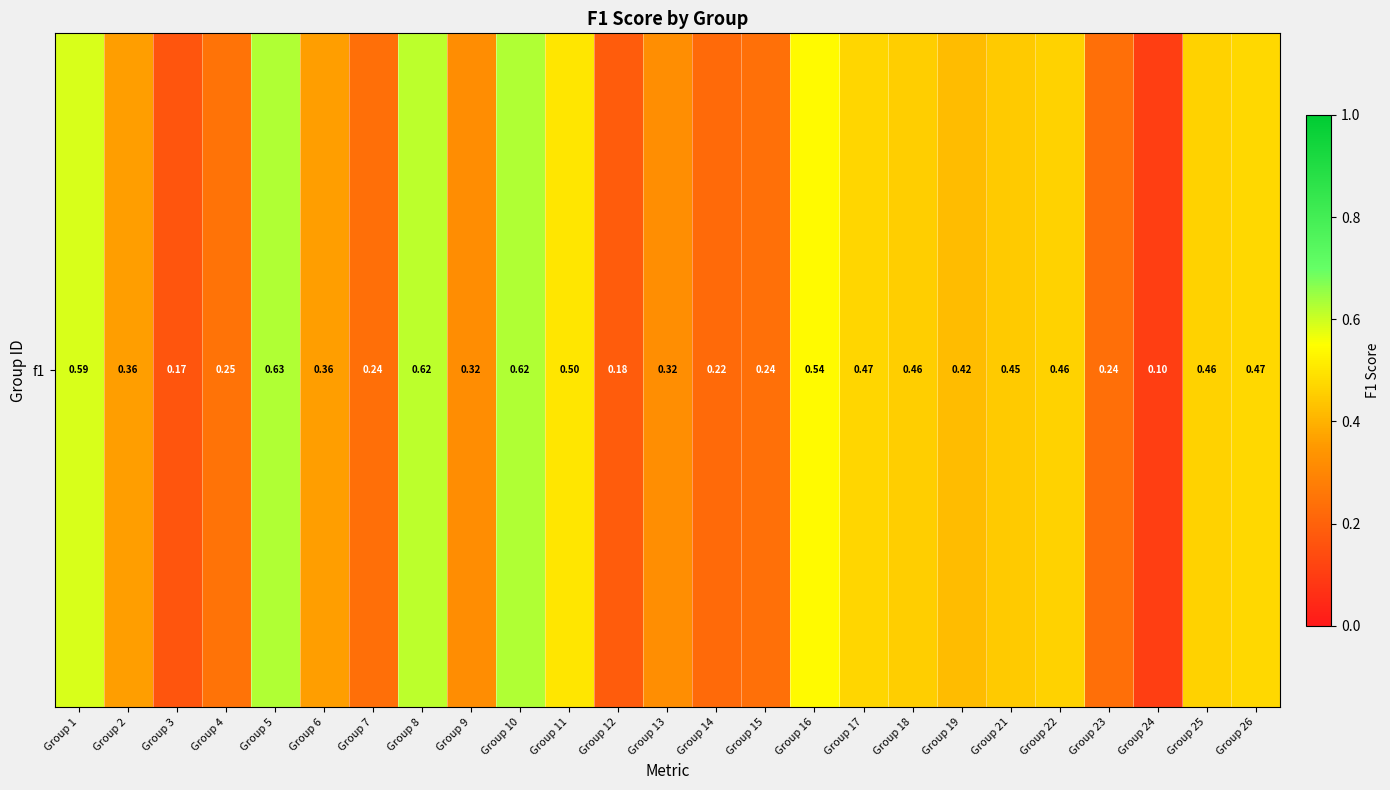

Reading right to left, list all the values displayed in this chart.

0.5	0.5	0.1	0.2	0.5	0.4	0.4	0.5	0.5	0.5	0.2	0.2	0.3	0.2	0.5	0.6	0.3	0.6	0.2	0.4	0.6	0.2	0.2	0.4	0.6